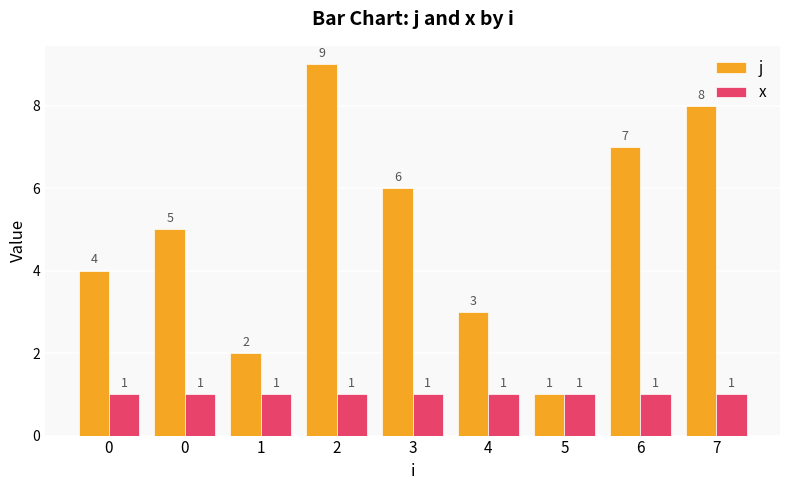

Read the x value at 0.

1